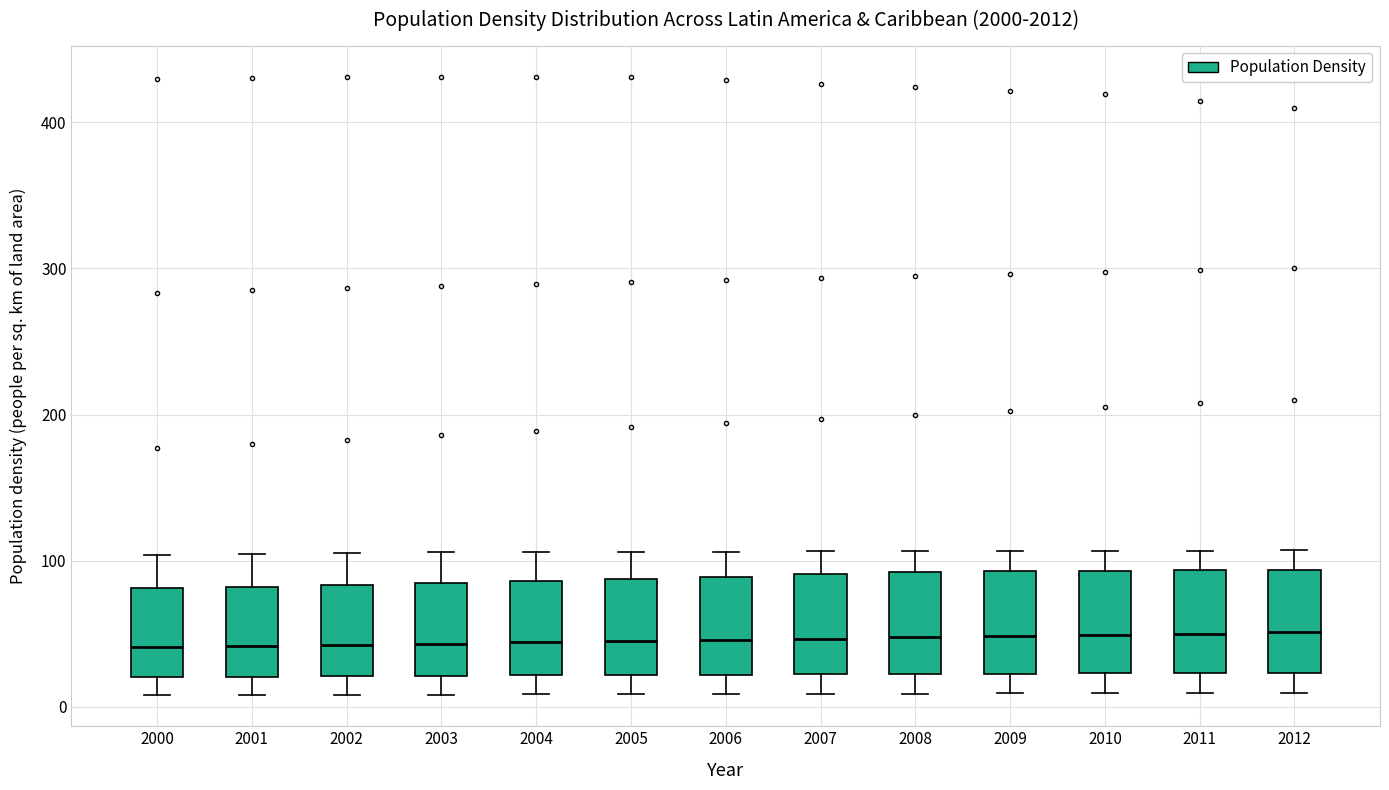

Reading left to right, transcribe this box plot: for each box, give where its median line is, the range the box spans, and where its two whiskers end, as read against the y-axis. The values are not printed on the chart, so give them approximately, as read against the axis.

2000: median 40, box 20 to 80, whiskers 10 to 100
2001: median 40, box 20 to 80, whiskers 10 to 100
2002: median 40, box 20 to 80, whiskers 10 to 110
2003: median 40, box 20 to 80, whiskers 10 to 110
2004: median 40, box 20 to 90, whiskers 10 to 110
2005: median 40, box 20 to 90, whiskers 10 to 110
2006: median 50, box 20 to 90, whiskers 10 to 110
2007: median 50, box 20 to 90, whiskers 10 to 110
2008: median 50, box 20 to 90, whiskers 10 to 110
2009: median 50, box 20 to 90, whiskers 10 to 110
2010: median 50, box 20 to 90, whiskers 10 to 110
2011: median 50, box 20 to 90, whiskers 10 to 110
2012: median 50, box 20 to 90, whiskers 10 to 110